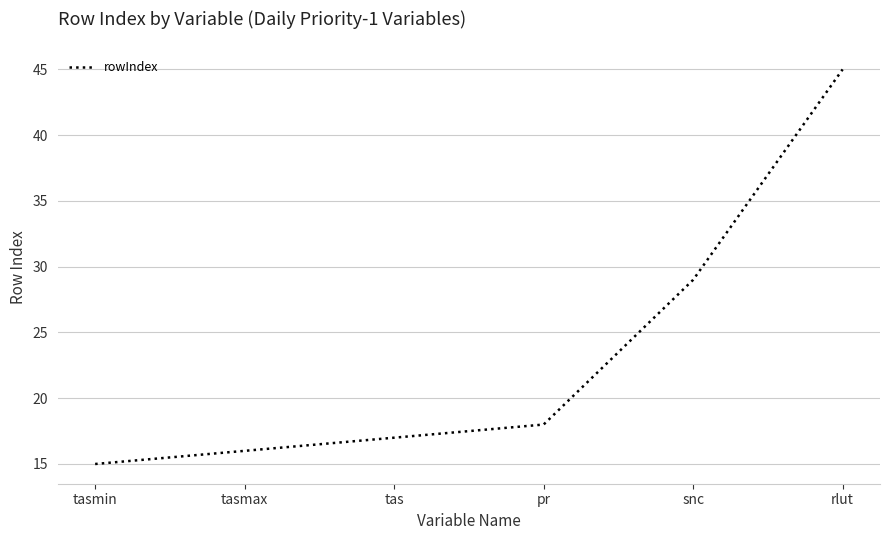

Which has a higher value, pr or tas?

pr